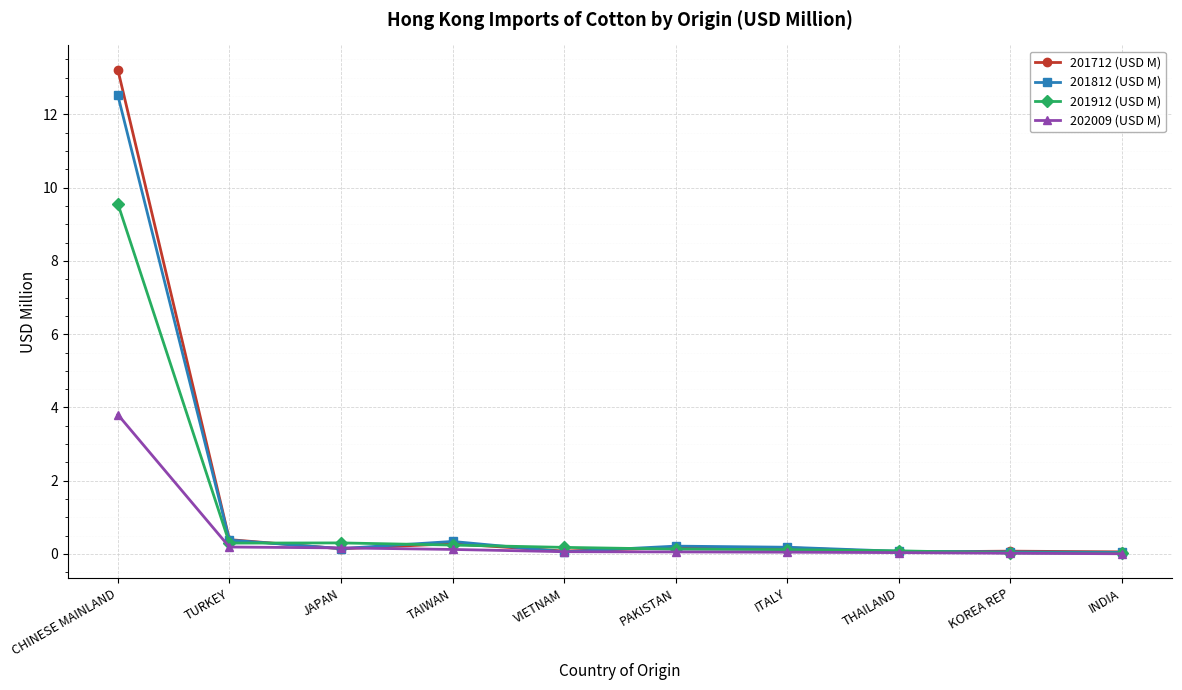

Rank the series by their maximum value, from highest to lowest.

201712 (USD M), 201812 (USD M), 201912 (USD M), 202009 (USD M)